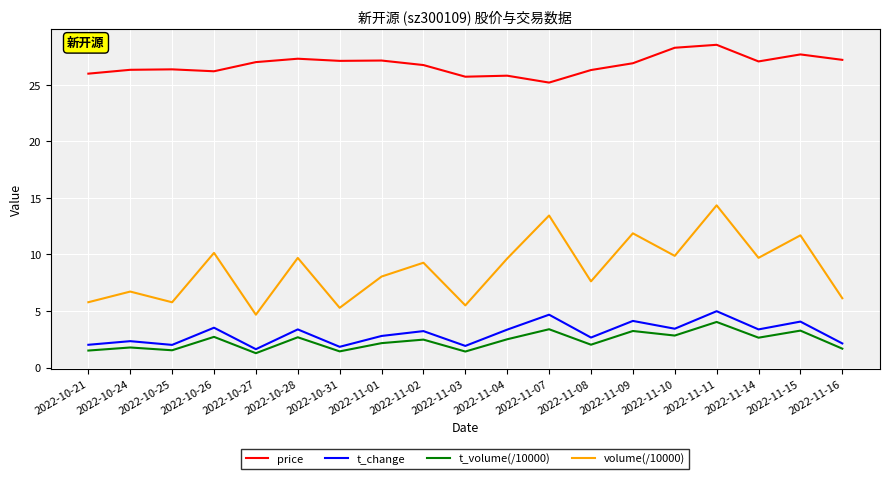

The value of price at 2022-11-01 is 6.3. True or false?

False